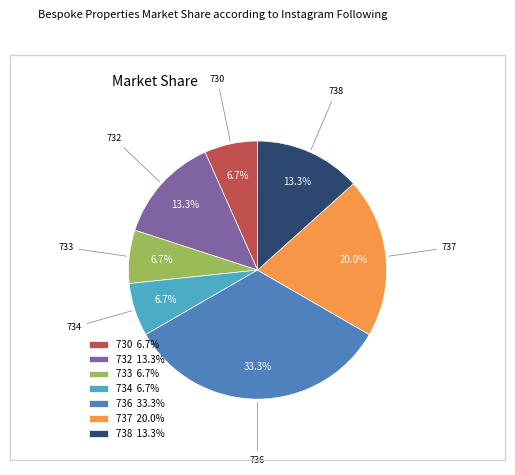

Does any single category account for the majority?

No